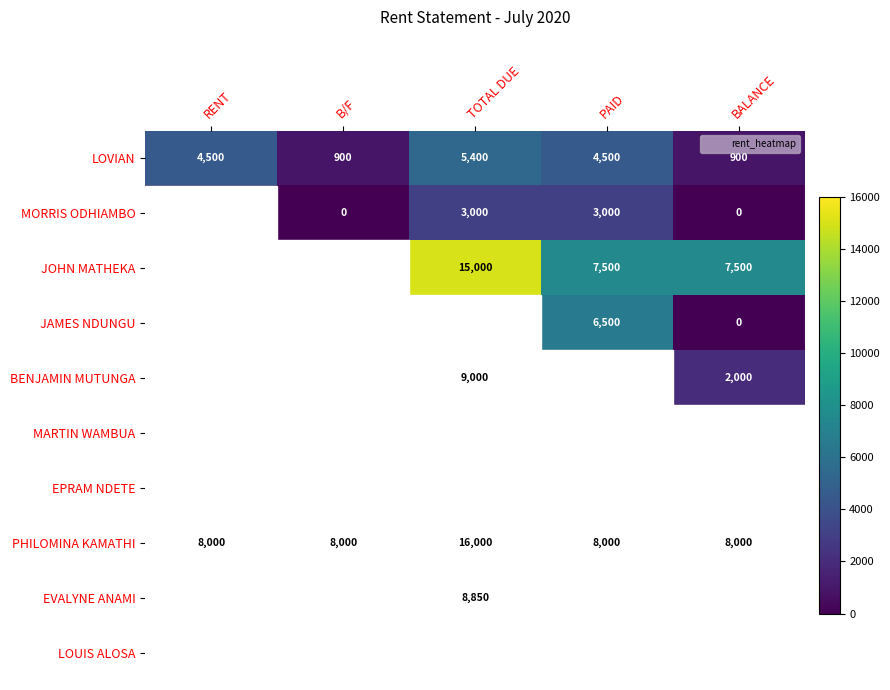

What is the total value across all series at B/F?

20850